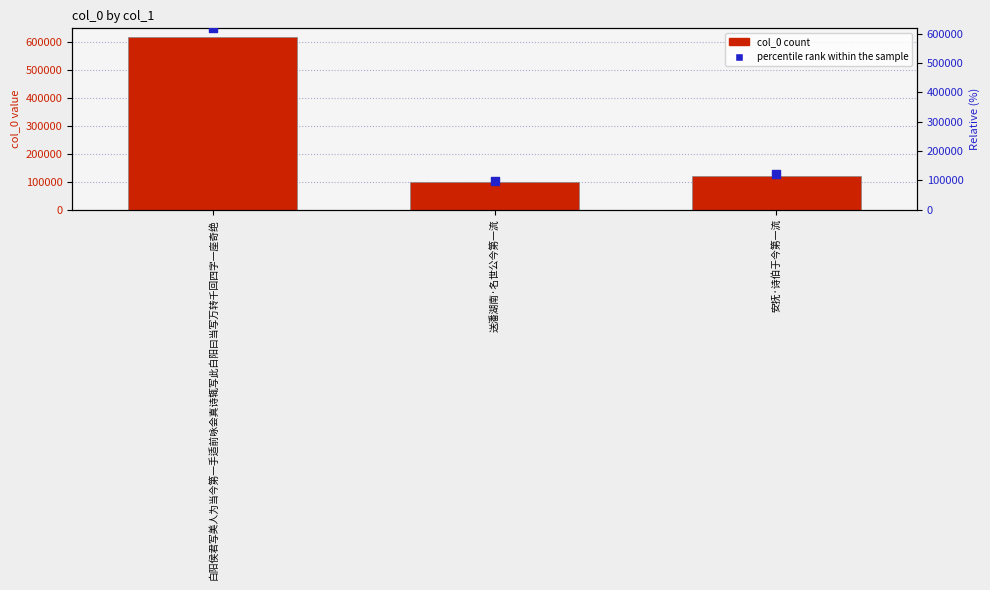

Which series has the widest spread of Y values?

col_0